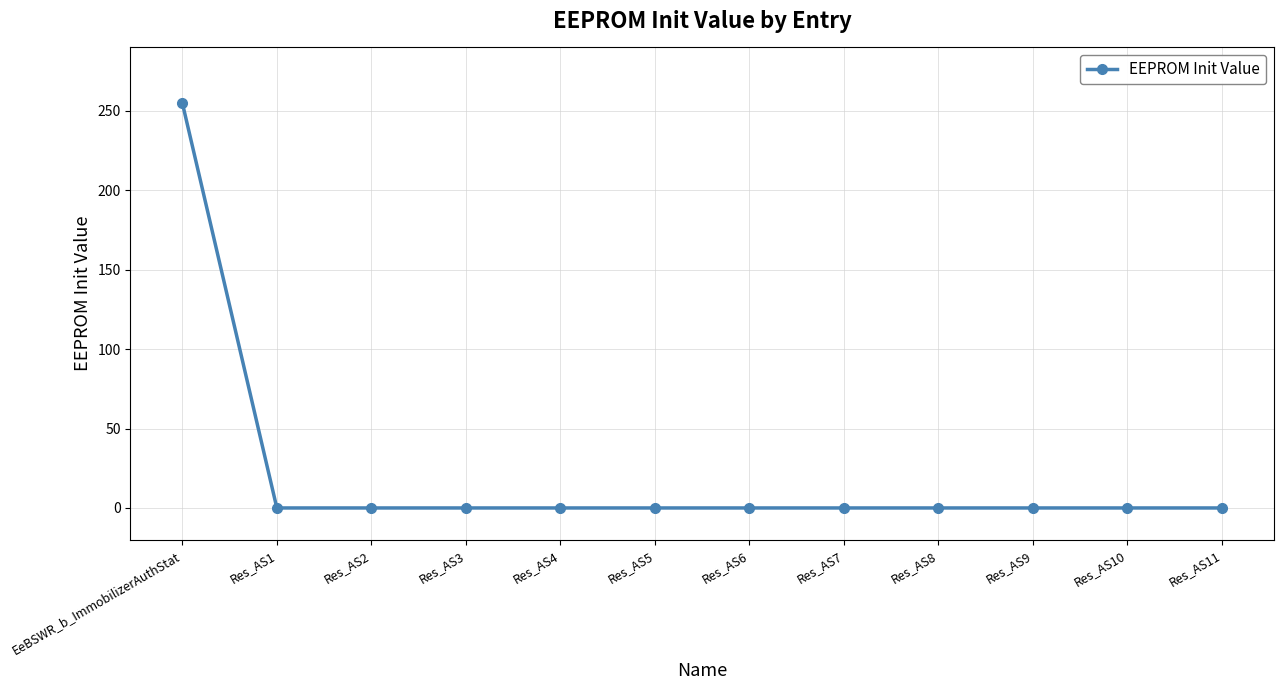

What is the label of the 8th point from the right?

Res_AS4